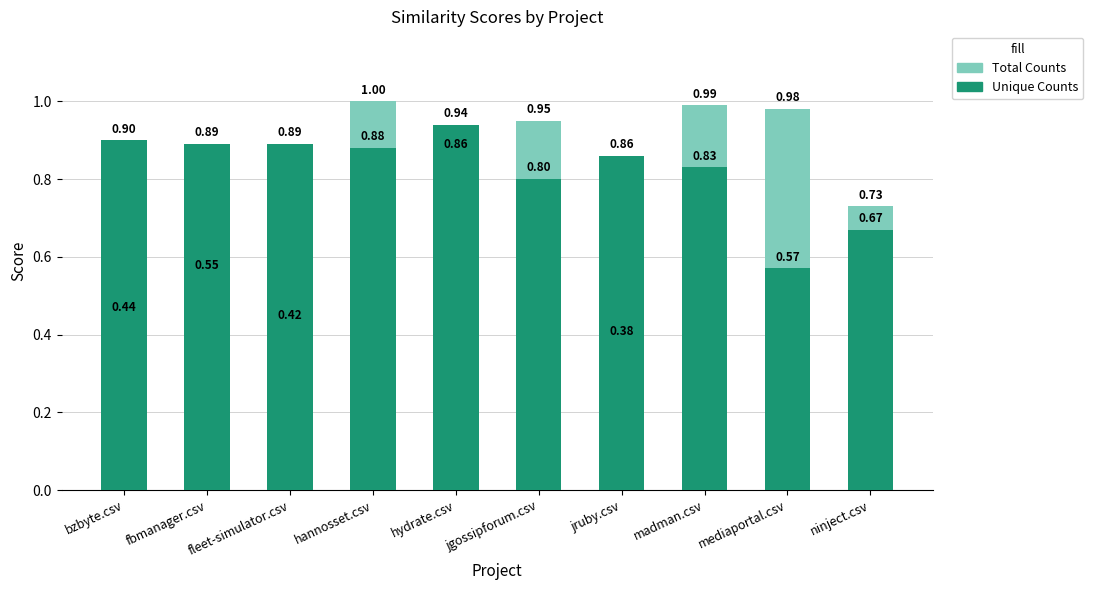

Between hannosset.csv and madman.csv, which is larger?

hannosset.csv